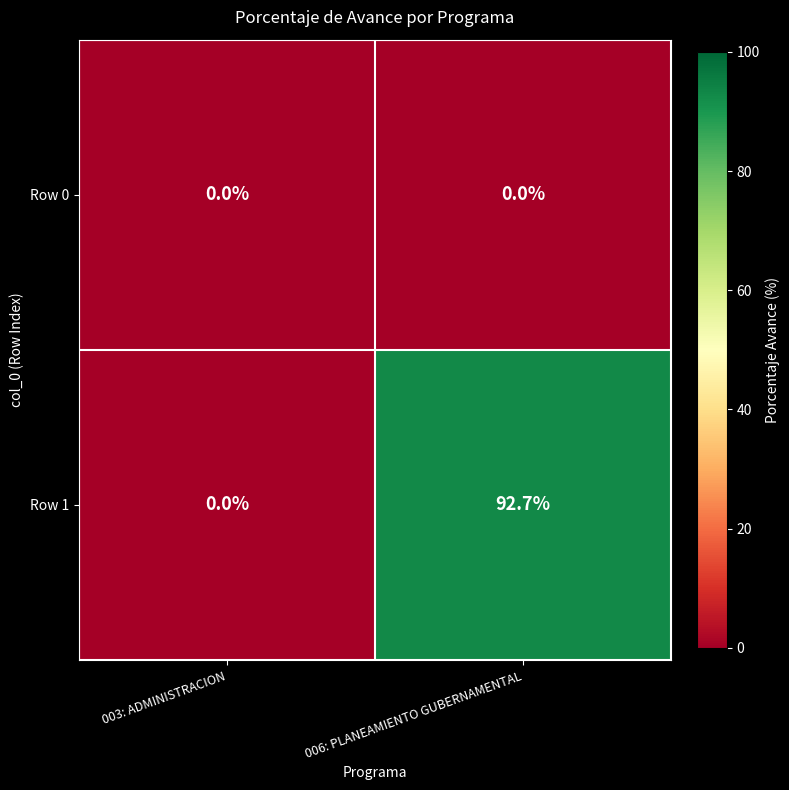

Which series has the largest total across all categories?

Row 1